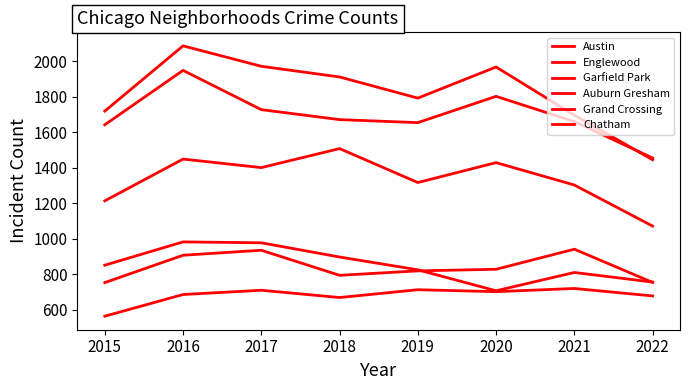

How many lines are shown in the chart?

6